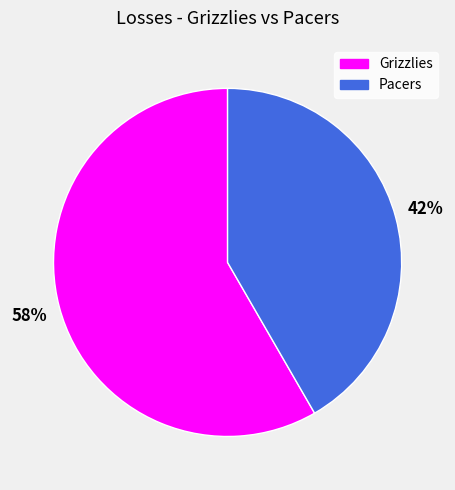

Is the sum of Grizzlies and Pacers greater than half?

Yes